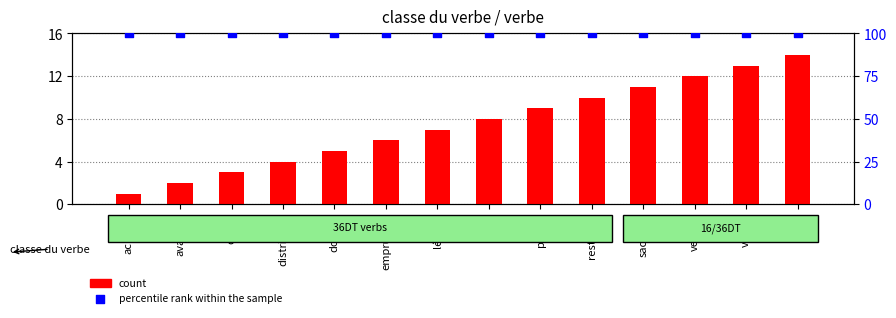

Is the value of percentile rank within the sample at emprunter greater than the value of count at sacrifier?

Yes